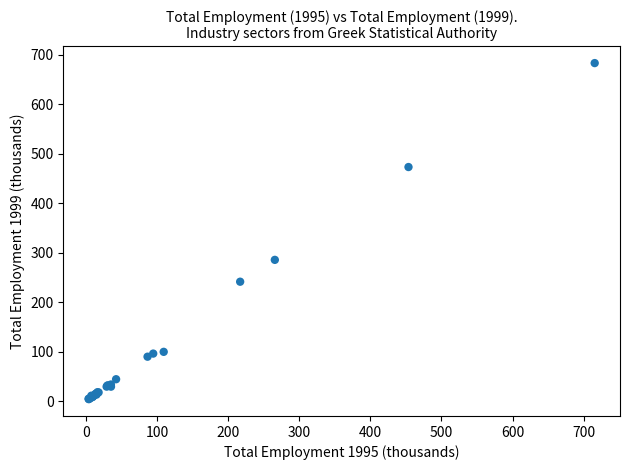

What Y value in the scatter plot is closest to 343?

285.4